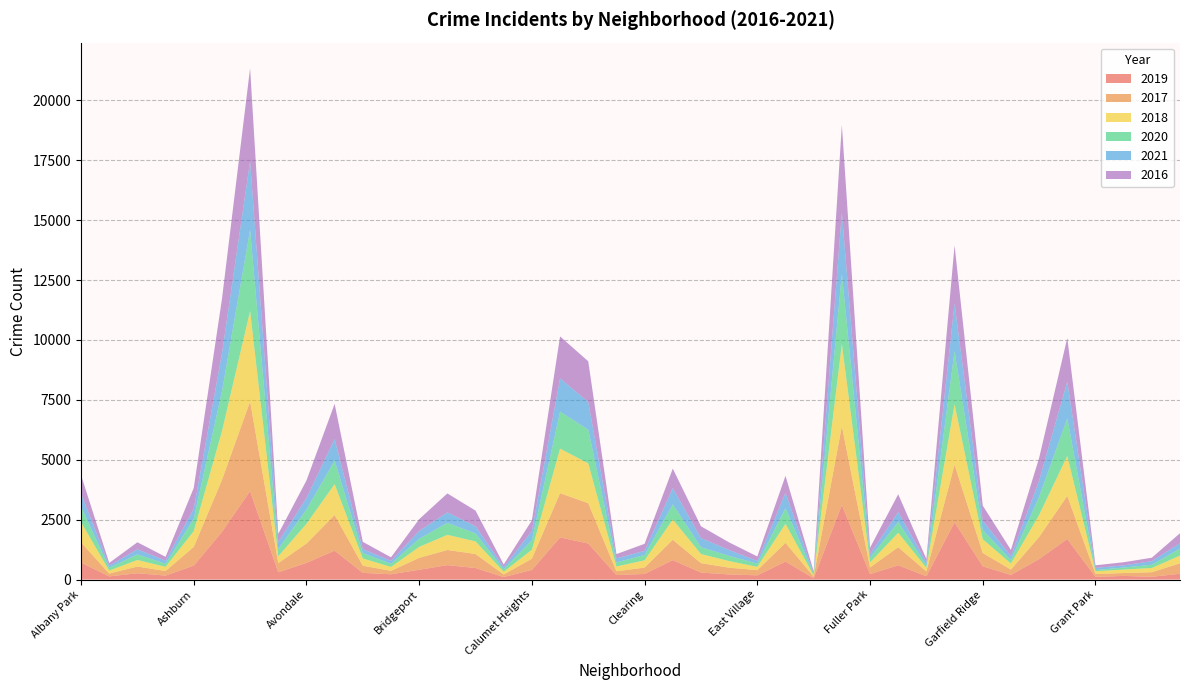

Reading left to right, extract all data points from this chart.

2019: Albany Park=708	Andersonville=134	Archer Heights=263	Armour Square=167	Ashburn=583	Auburn Gresham=1987	Austin=3693	Avalon Park=304	Avondale=697	Belmont Cragin=1207	Beverly=280	Boystown=221	Bridgeport=410	Brighton Park=602	Bucktown=482	Burnside=106	Calumet Heights=404	Chatham=1760	Chicago Lawn=1505	Chinatown=190	Clearing=234	Douglas=813	Dunning=293	East Side=214	East Village=178	Edgewater=750	Edison Park=55	Englewood=3112	Fuller Park=228	Gage Park=596	Galewood=140	Garfield Park=2390	Garfield Ridge=554	Gold Coast=193	Grand Boulevard=854	Grand Crossing=1694	Grant Park=113	Greektown=153	Hegewisch=118	Hermosa=242
2017: Albany Park=845	Andersonville=117	Archer Heights=281	Armour Square=191	Ashburn=780	Auburn Gresham=2166	Austin=3741	Avalon Park=385	Avondale=806	Belmont Cragin=1489	Beverly=299	Boystown=144	Bridgeport=496	Brighton Park=633	Bucktown=585	Burnside=106	Calumet Heights=467	Chatham=1847	Chicago Lawn=1682	Chinatown=157	Clearing=267	Douglas=849	Dunning=392	East Side=283	East Village=214	Edgewater=784	Edison Park=67	Englewood=3293	Fuller Park=279	Gage Park=755	Galewood=200	Garfield Park=2408	Garfield Ridge=554	Gold Coast=225	Grand Boulevard=923	Grand Crossing=1798	Grant Park=120	Greektown=120	Hegewisch=190	Hermosa=436
2018: Albany Park=843	Andersonville=124	Archer Heights=274	Armour Square=173	Ashburn=659	Auburn Gresham=2034	Austin=3775	Avalon Park=284	Avondale=825	Belmont Cragin=1287	Beverly=302	Boystown=162	Bridgeport=459	Brighton Park=631	Bucktown=526	Burnside=114	Calumet Heights=374	Chatham=1856	Chicago Lawn=1665	Chinatown=199	Clearing=304	Douglas=844	Dunning=381	East Side=275	East Village=140	Edgewater=794	Edison Park=50	Englewood=3427	Fuller Park=210	Gage Park=602	Galewood=150	Garfield Park=2518	Garfield Ridge=577	Gold Coast=250	Grand Boulevard=920	Grand Crossing=1667	Grant Park=116	Greektown=144	Hegewisch=176	Hermosa=324
2020: Albany Park=651	Andersonville=116	Archer Heights=234	Armour Square=129	Ashburn=515	Auburn Gresham=1661	Austin=3380	Avalon Park=304	Avondale=597	Belmont Cragin=979	Beverly=226	Boystown=133	Bridgeport=338	Brighton Park=500	Bucktown=335	Burnside=100	Calumet Heights=399	Chatham=1546	Chicago Lawn=1404	Chinatown=170	Clearing=219	Douglas=631	Dunning=286	East Side=216	East Village=134	Edgewater=657	Edison Park=57	Englewood=2927	Fuller Park=194	Gage Park=453	Galewood=107	Garfield Park=2222	Garfield Ridge=385	Gold Coast=152	Grand Boulevard=757	Grand Crossing=1572	Grant Park=51	Greektown=84	Hegewisch=135	Hermosa=291
2021: Albany Park=543	Andersonville=92	Archer Heights=209	Armour Square=132	Ashburn=417	Auburn Gresham=1576	Austin=2871	Avalon Park=294	Avondale=481	Belmont Cragin=905	Beverly=165	Boystown=121	Bridgeport=326	Brighton Park=439	Bucktown=300	Burnside=89	Calumet Heights=388	Chatham=1386	Chicago Lawn=1155	Chinatown=167	Clearing=176	Douglas=679	Dunning=380	East Side=246	East Village=110	Edgewater=643	Edison Park=39	Englewood=2560	Fuller Park=145	Gage Park=413	Galewood=118	Garfield Park=1983	Garfield Ridge=382	Gold Coast=161	Grand Boulevard=675	Grand Crossing=1529	Grant Park=87	Greektown=92	Hegewisch=151	Hermosa=225
2016: Albany Park=771	Andersonville=110	Archer Heights=296	Armour Square=157	Ashburn=869	Auburn Gresham=2274	Austin=3881	Avalon Park=336	Avondale=728	Belmont Cragin=1465	Beverly=302	Boystown=148	Bridgeport=491	Brighton Park=790	Bucktown=649	Burnside=114	Calumet Heights=440	Chatham=1752	Chicago Lawn=1698	Chinatown=180	Clearing=292	Douglas=814	Dunning=492	East Side=317	East Village=188	Edgewater=702	Edison Park=75	Englewood=3661	Fuller Park=273	Gage Park=741	Galewood=143	Garfield Park=2425	Garfield Ridge=635	Gold Coast=255	Grand Boulevard=943	Grand Crossing=1823	Grant Park=109	Greektown=130	Hegewisch=142	Hermosa=417